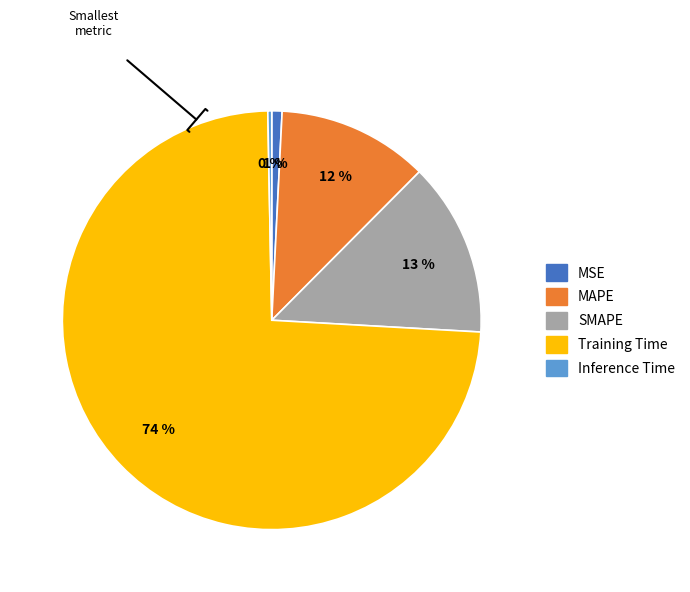

To the nearest percent, what is the average slice percentage?

20%